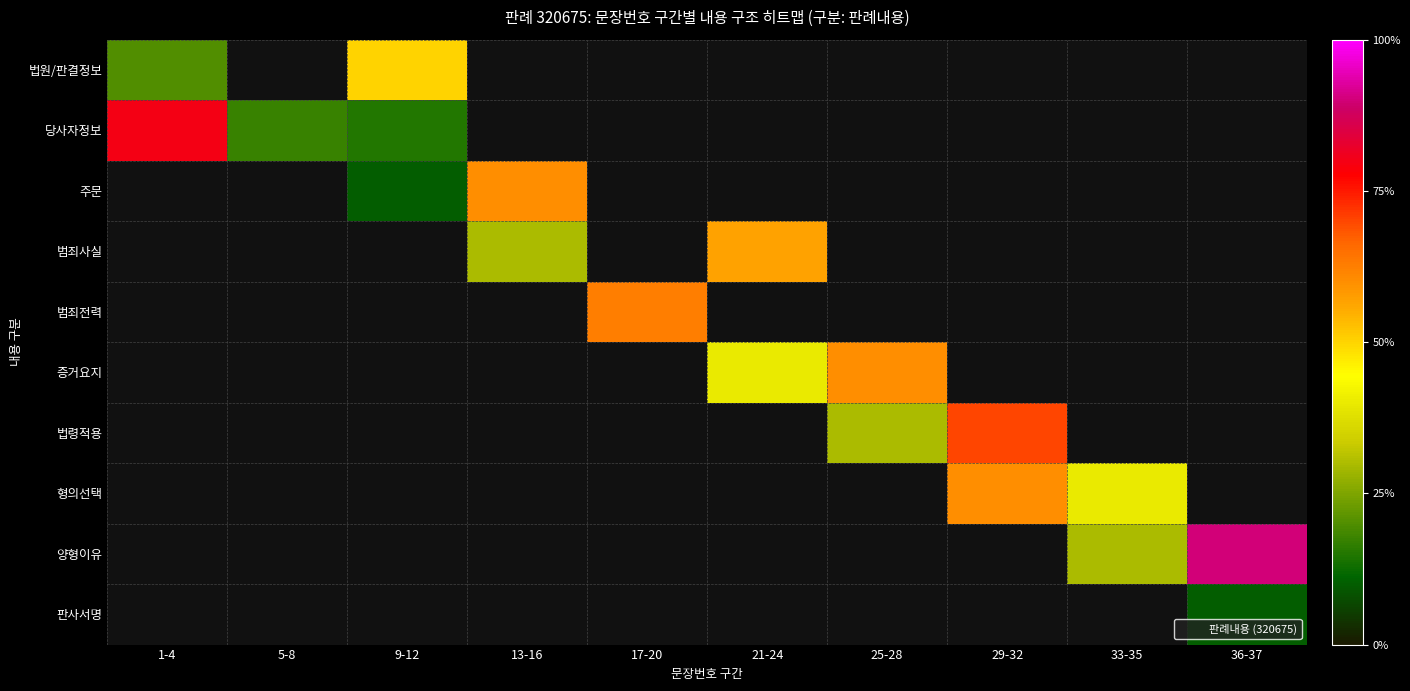

What is the difference between the highest and lowest values at 1-4?

0.6